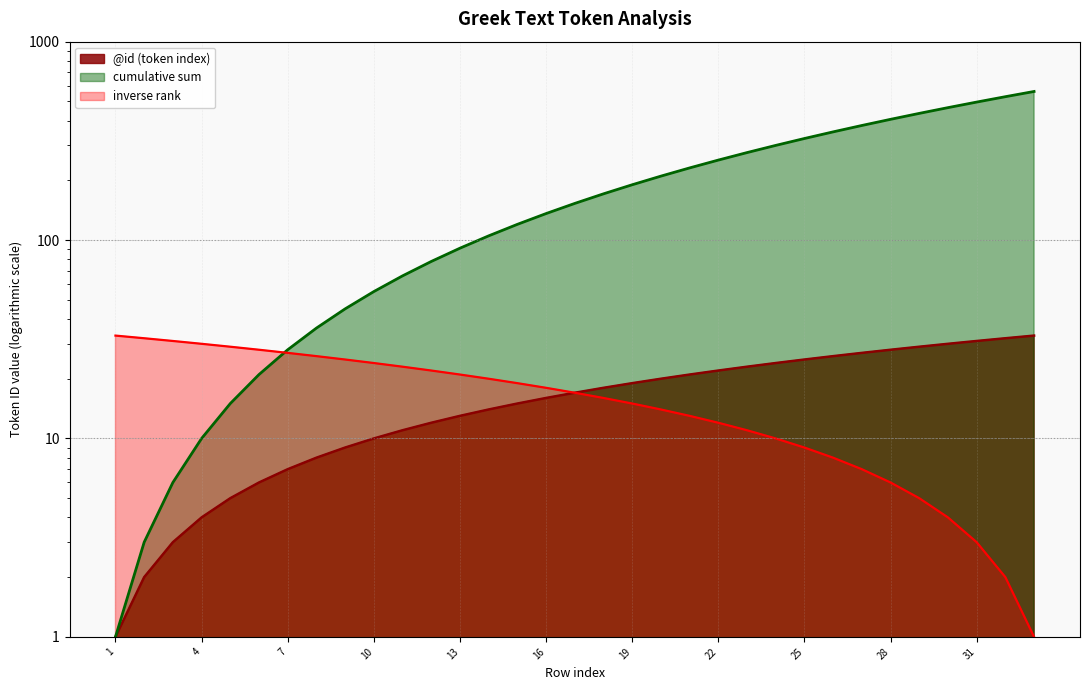

What is the value of the cumulative point at the 3rd from the left?

6